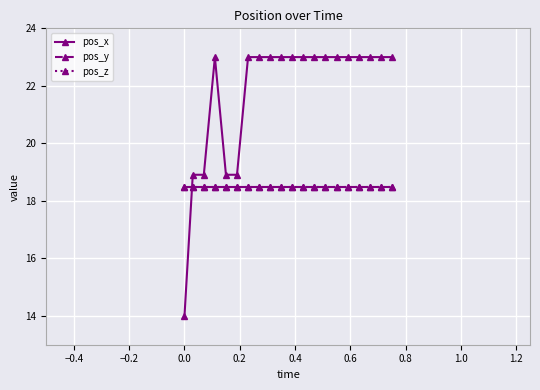

Count the number of categories in the chart.

20